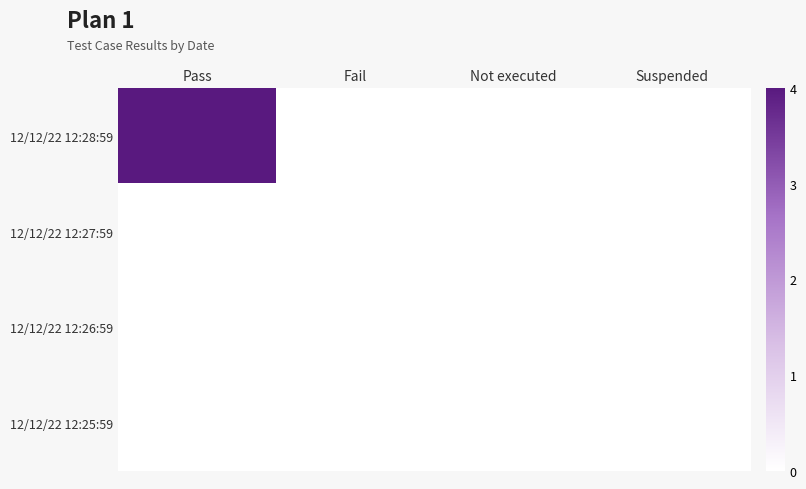

Reading right to left, what are all the values shown in this chart?

12/12/22 12:28:59: Suspended=0	Not executed=0	Fail=0	Pass=4
12/12/22 12:27:59: Suspended=0	Not executed=0	Fail=0	Pass=0
12/12/22 12:26:59: Suspended=0	Not executed=0	Fail=0	Pass=0
12/12/22 12:25:59: Suspended=0	Not executed=0	Fail=0	Pass=0